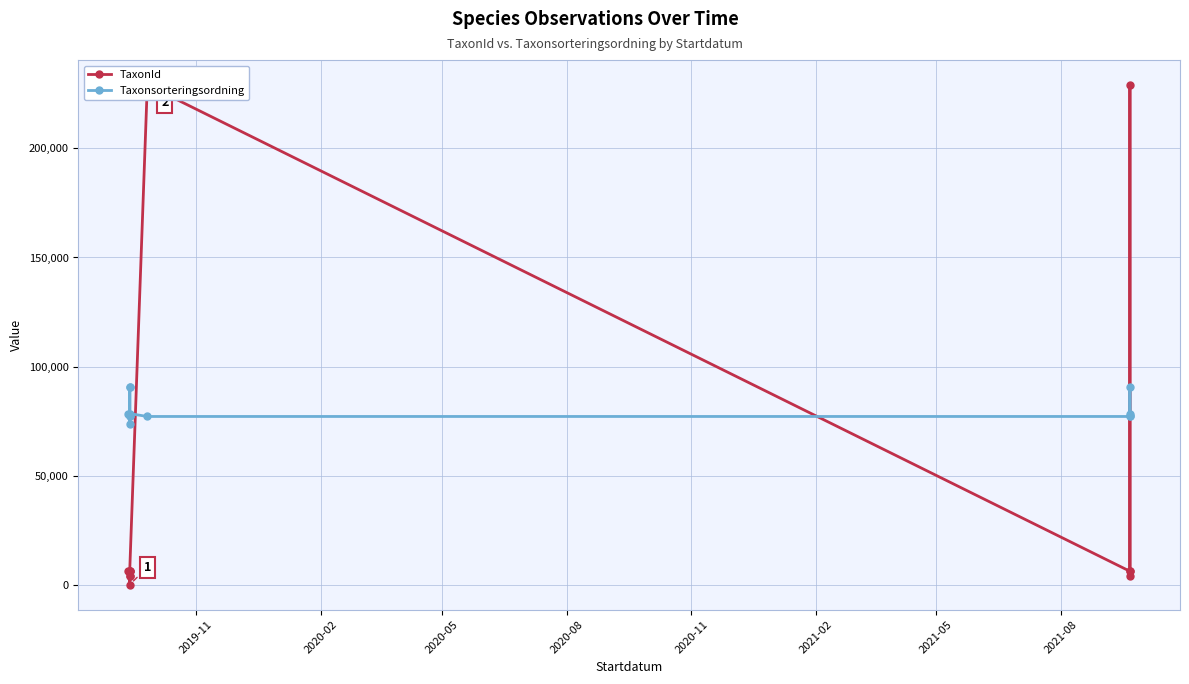

How many lines are shown in the chart?

2